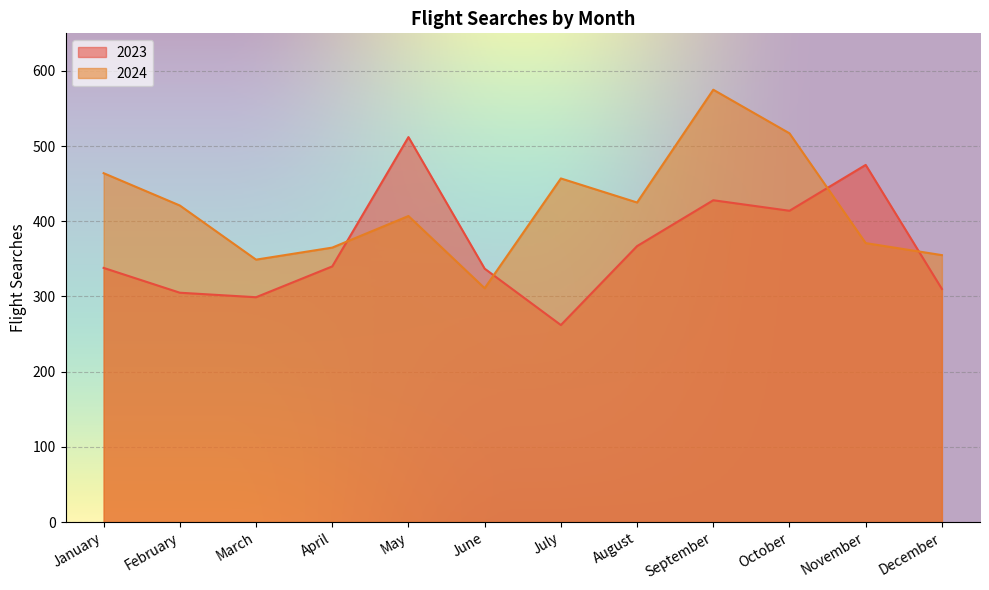

Reading right to left, what are all the values shown in this chart?

2023: 310	475	414	428	367	262	337	512	340	299	305	338
2024: 355	371	517	575	425	457	311	407	365	349	421	464